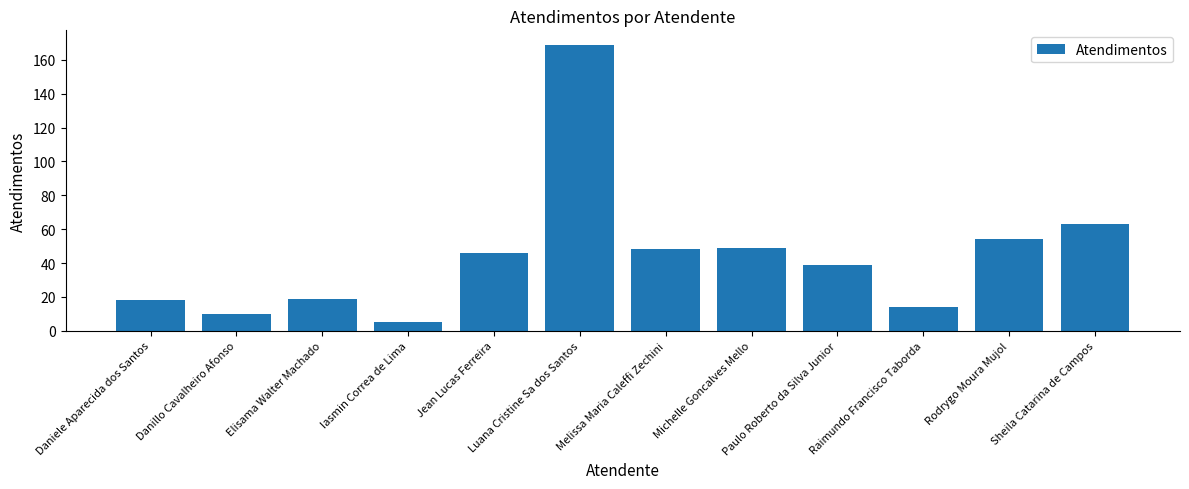

What is the label of the 10th bar from the left?

Raimundo Francisco Taborda